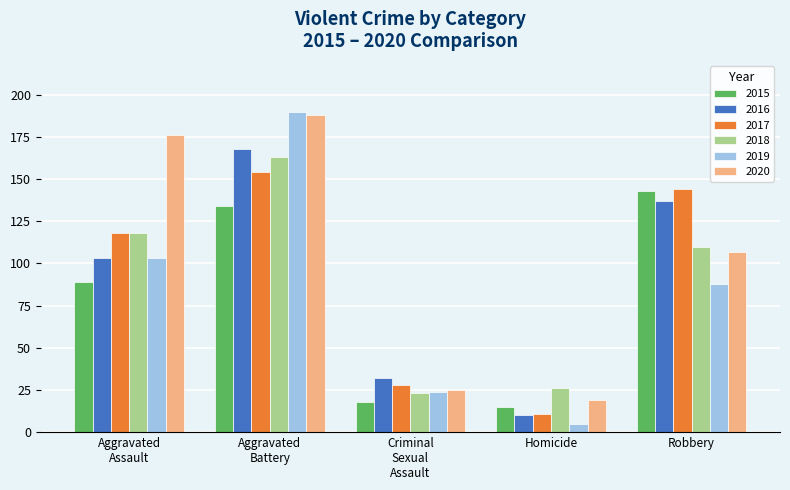

Which category has the lowest value in the 2017 series?

Homicide